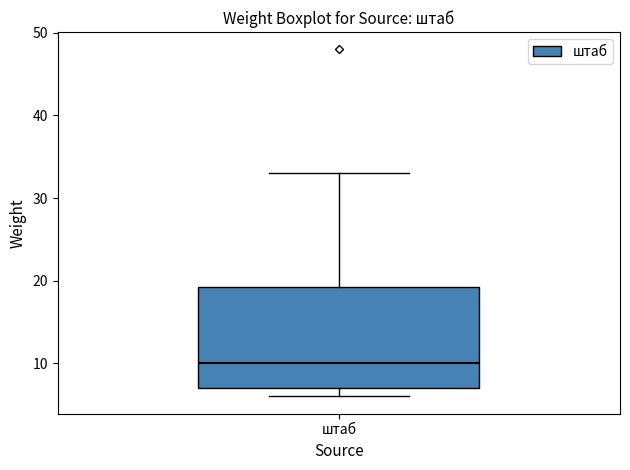

Where is the upper edge of the box for штаб on the y-axis? The values are not printed on the chart, so give them approximately, as read against the axis.

19